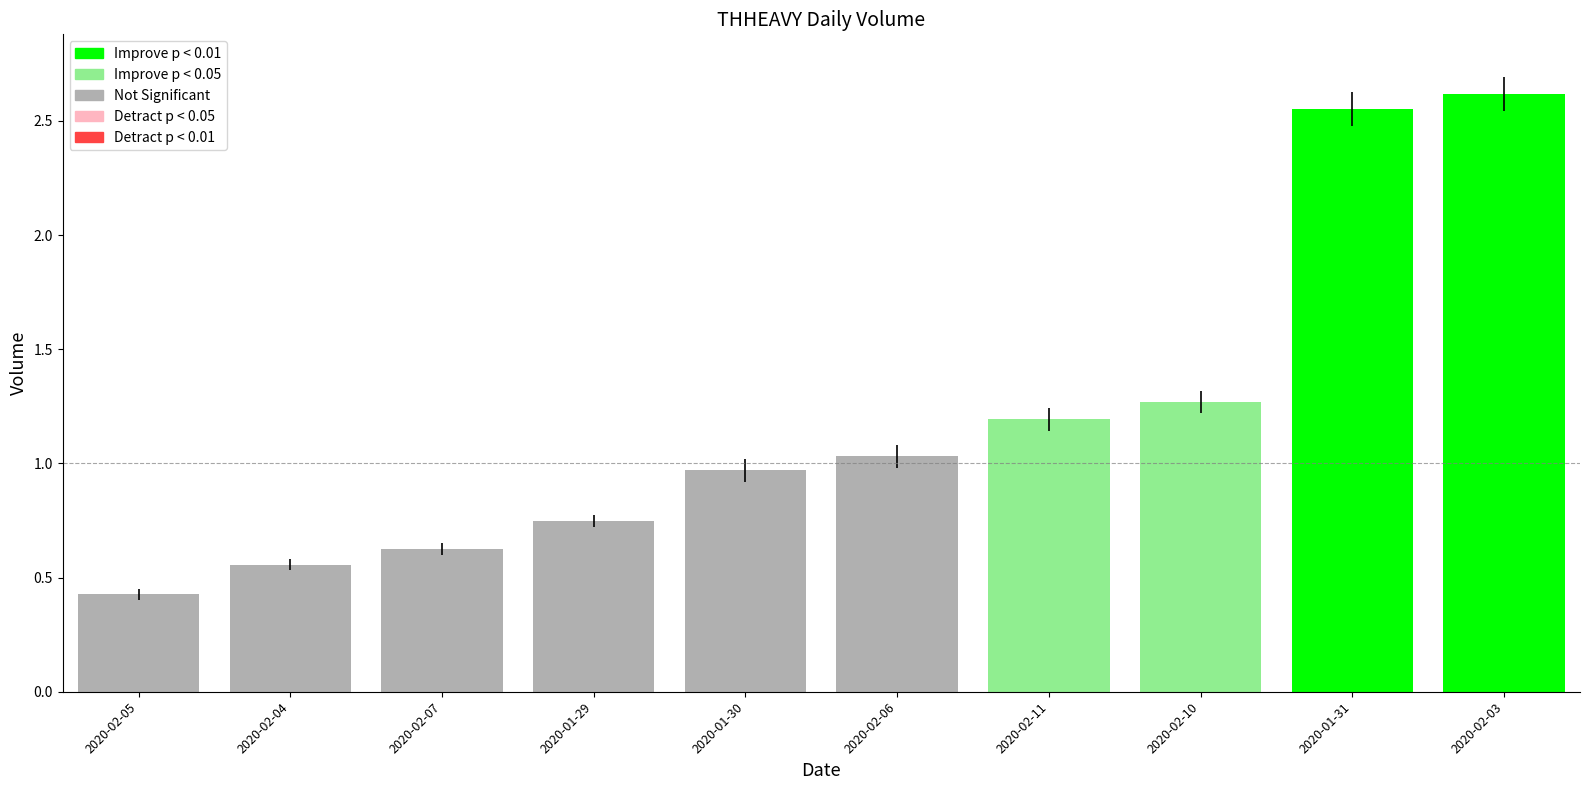

What position from the left is 2020-01-30?

5